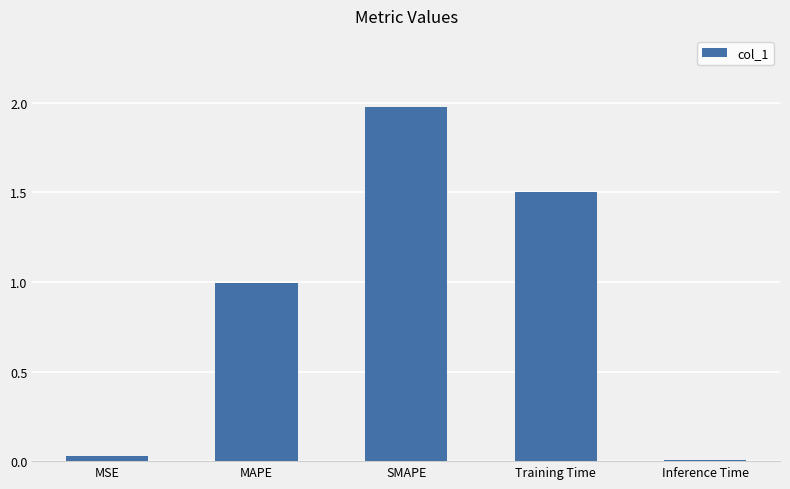

What value does the data have at Training Time?

1.5